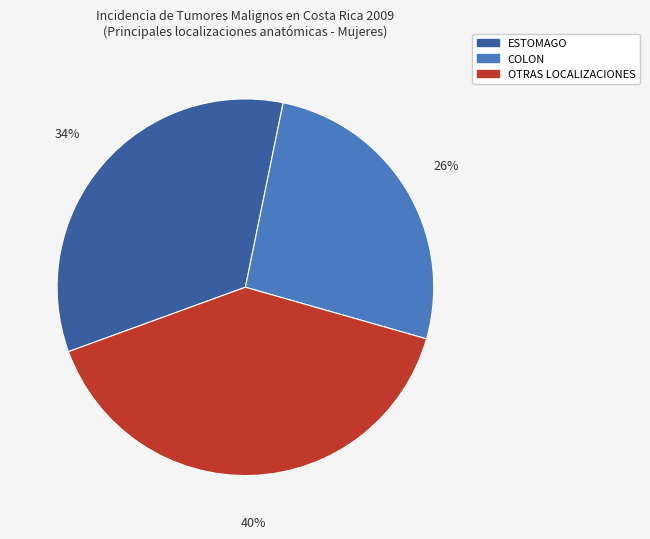

Count the number of slices in the pie.

3